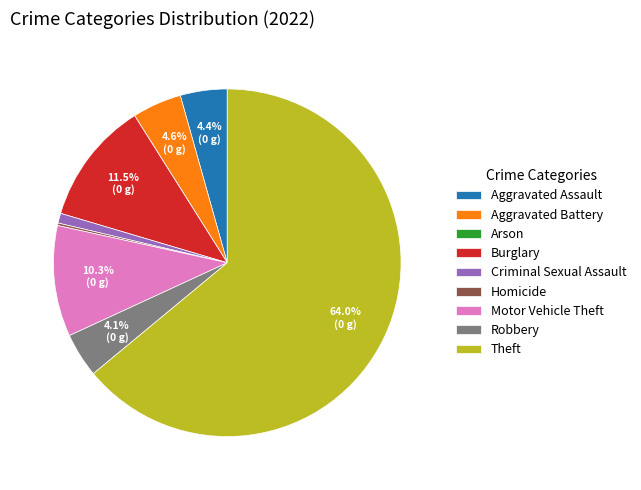

Is Theft the majority of the pie?

Yes